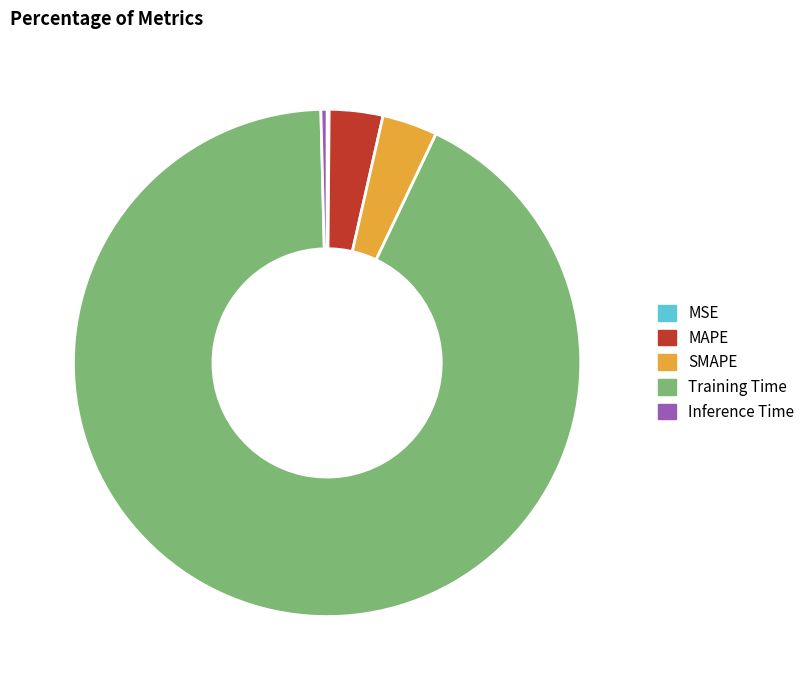

Does Training Time represent more than half of the total?

Yes